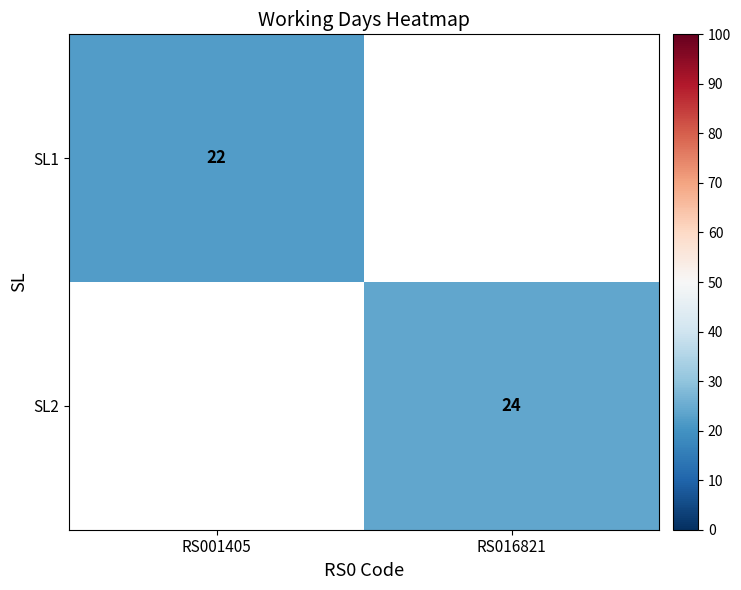

The value of SL2 at RS016821 is 41. True or false?

False